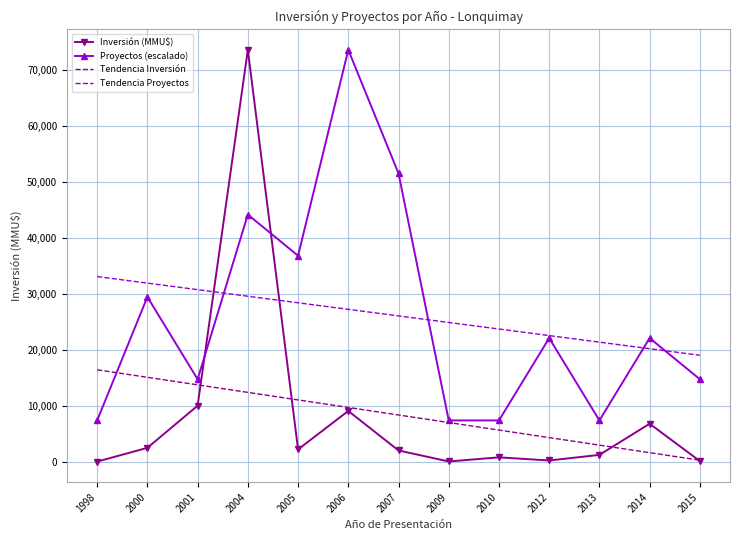

Is it true that Proyectos (escalado) equals 22092.3 at 2014?

True